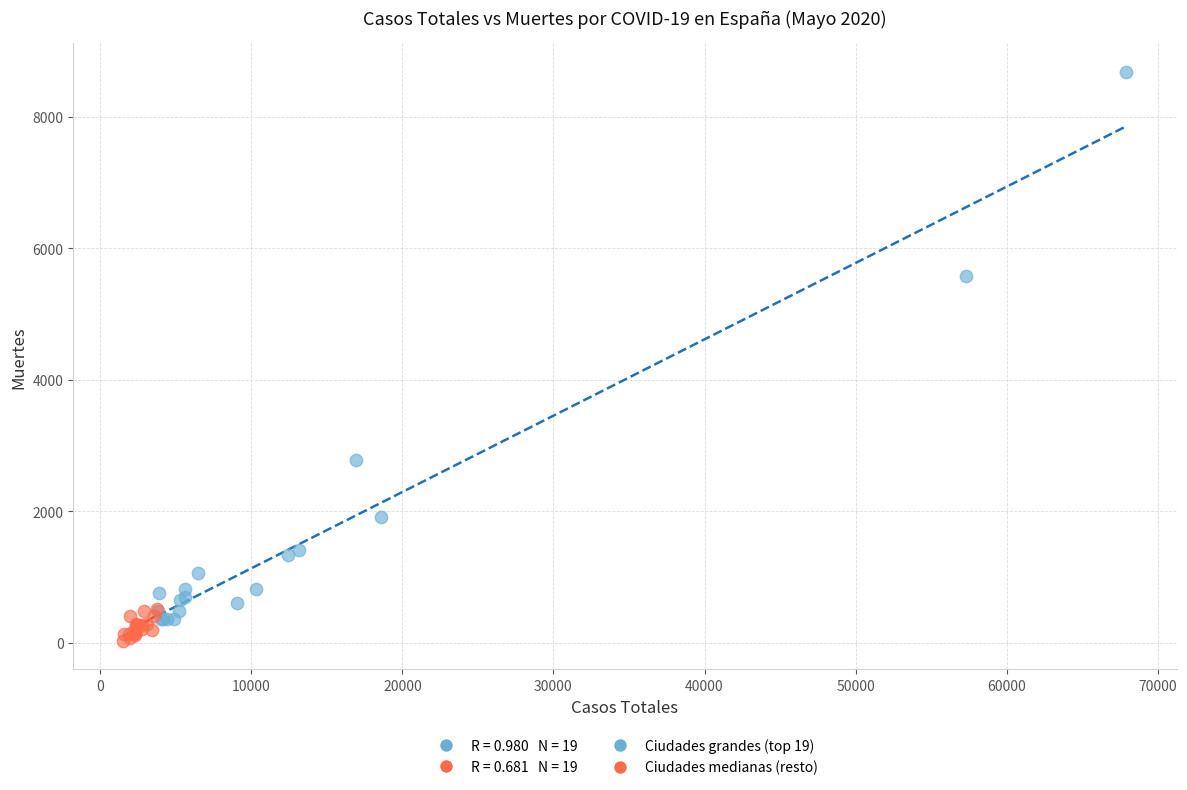

Which series has the largest Y range (max minus min)?

Ciudades grandes (top 19)